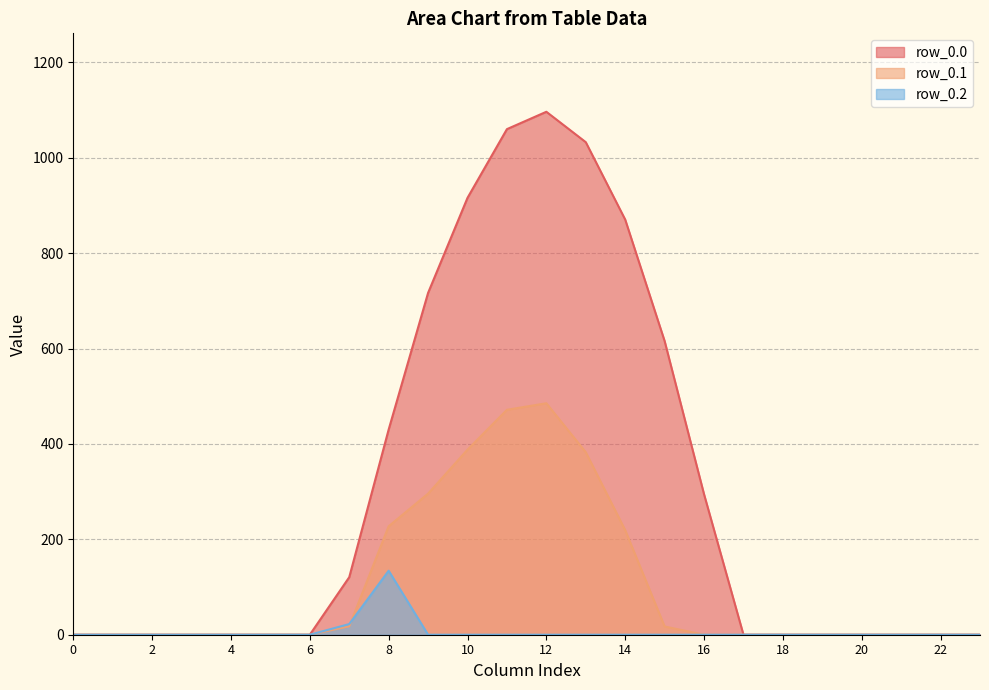

How many distinct data groups are displayed?

3